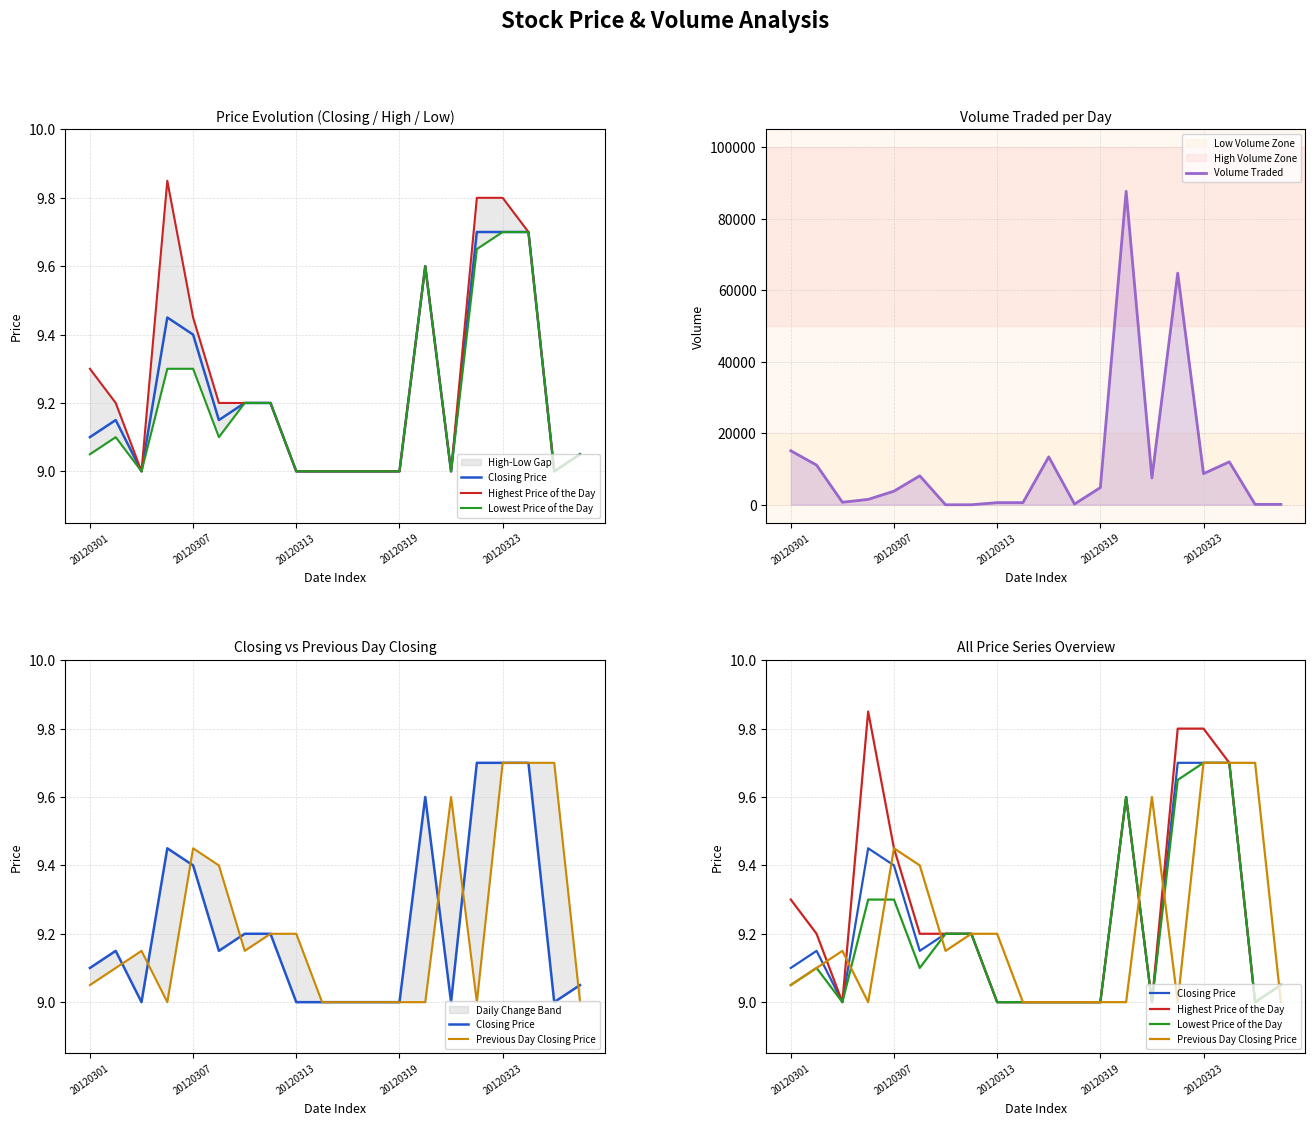

What is the highest value of the Volume Traded series?

87700